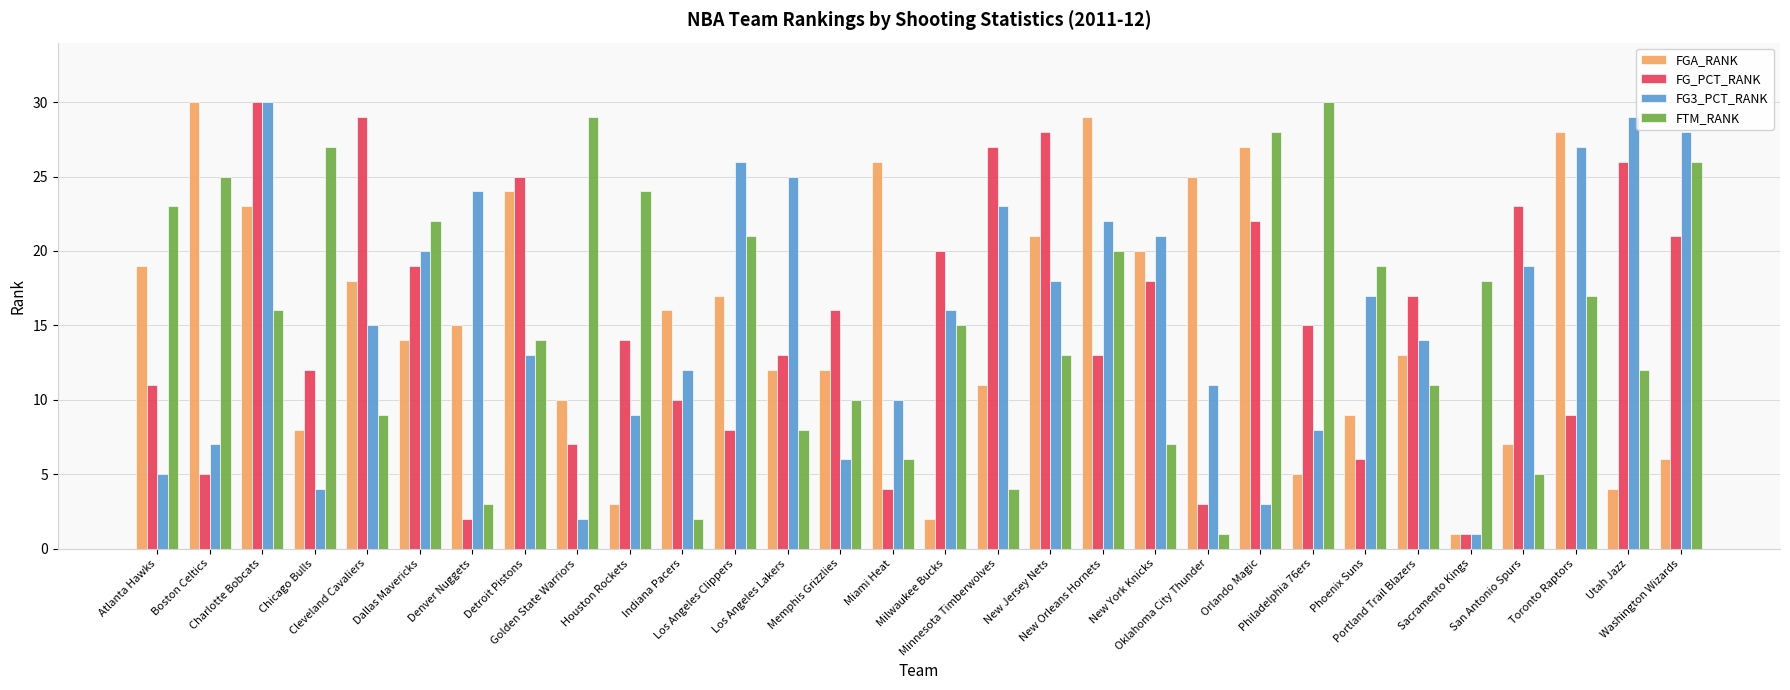

What is the average value of the FTM_RANK series?

16